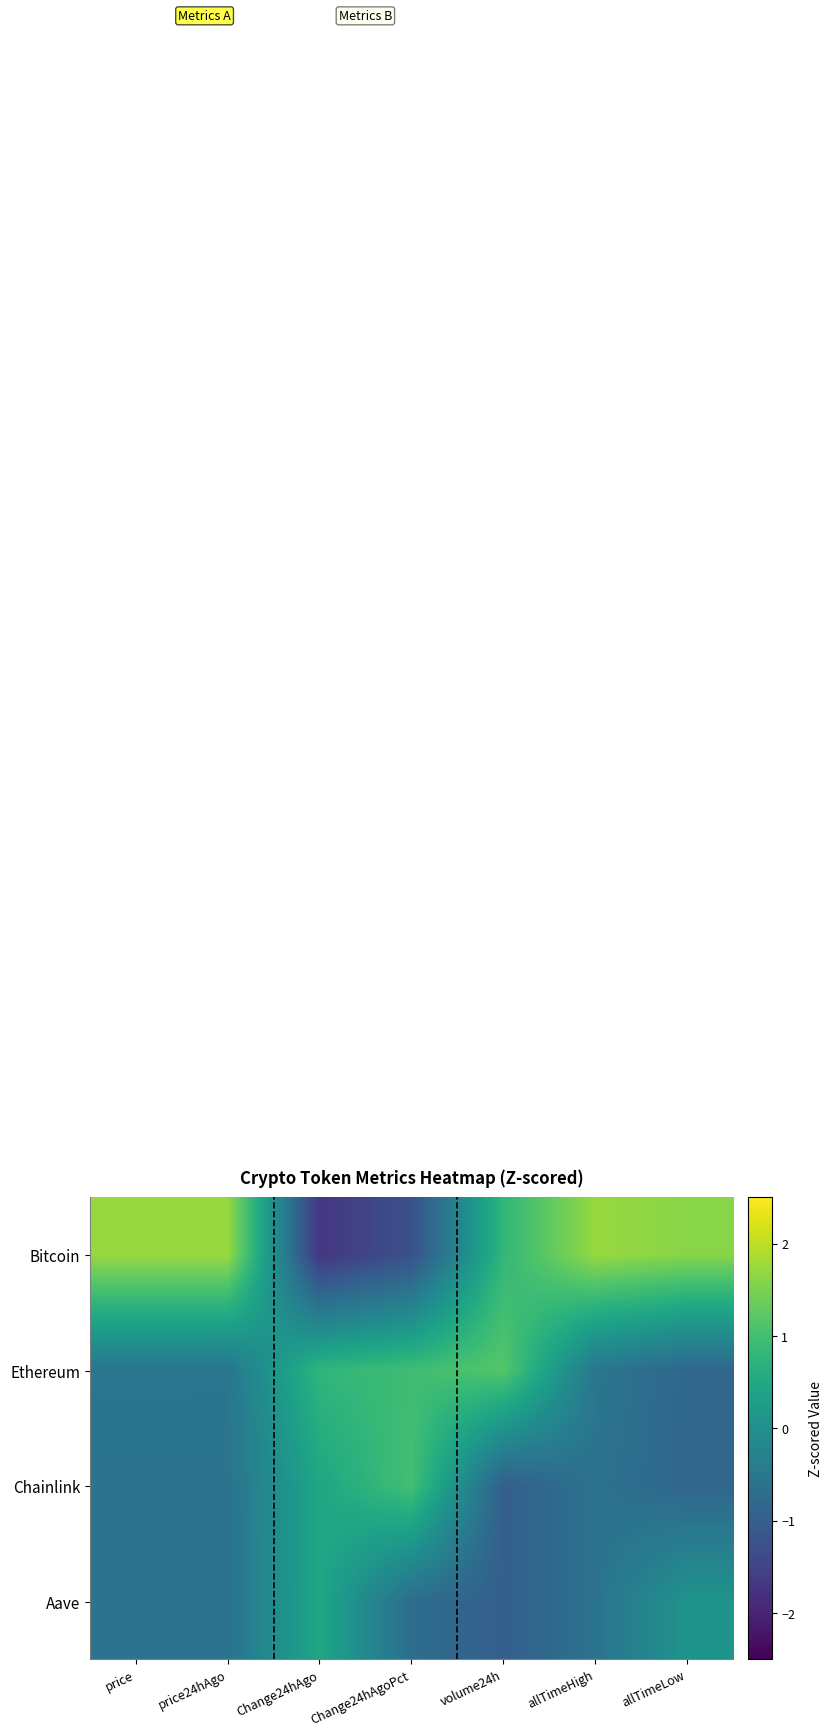

Which label corresponds to the largest value in the chart?

price24hAgo